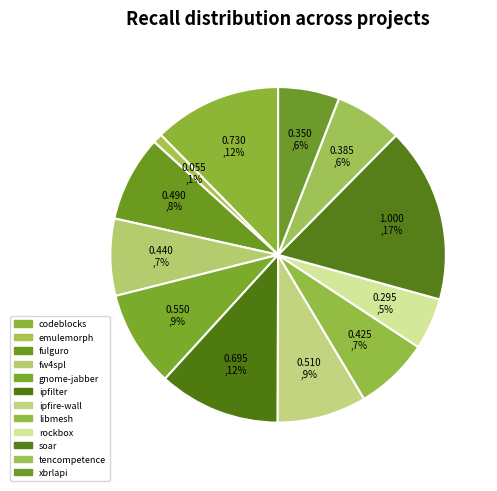

How many slices are in this pie chart?

12